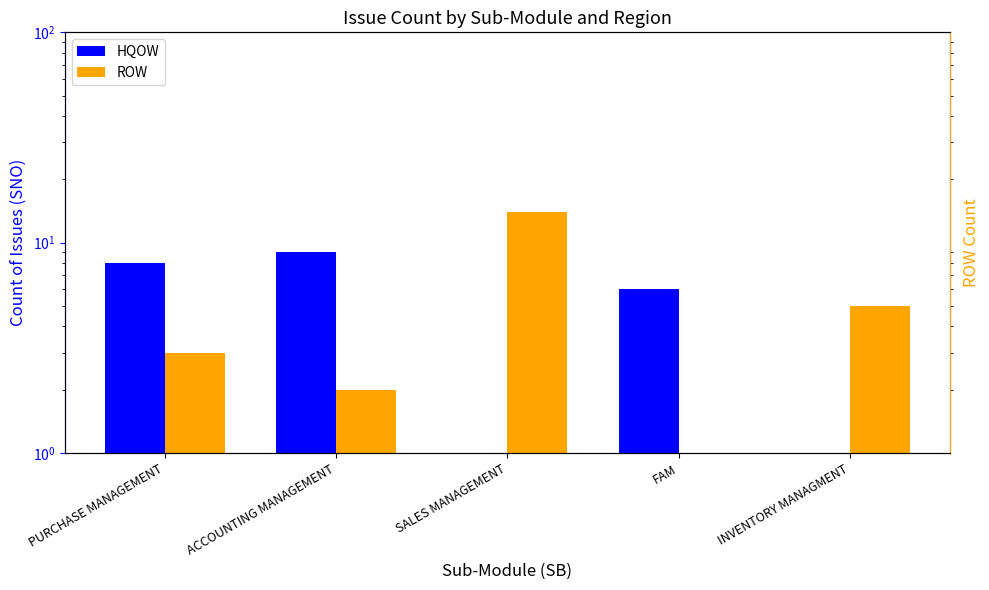

The value of ROW at SALES MANAGEMENT is 8. True or false?

False